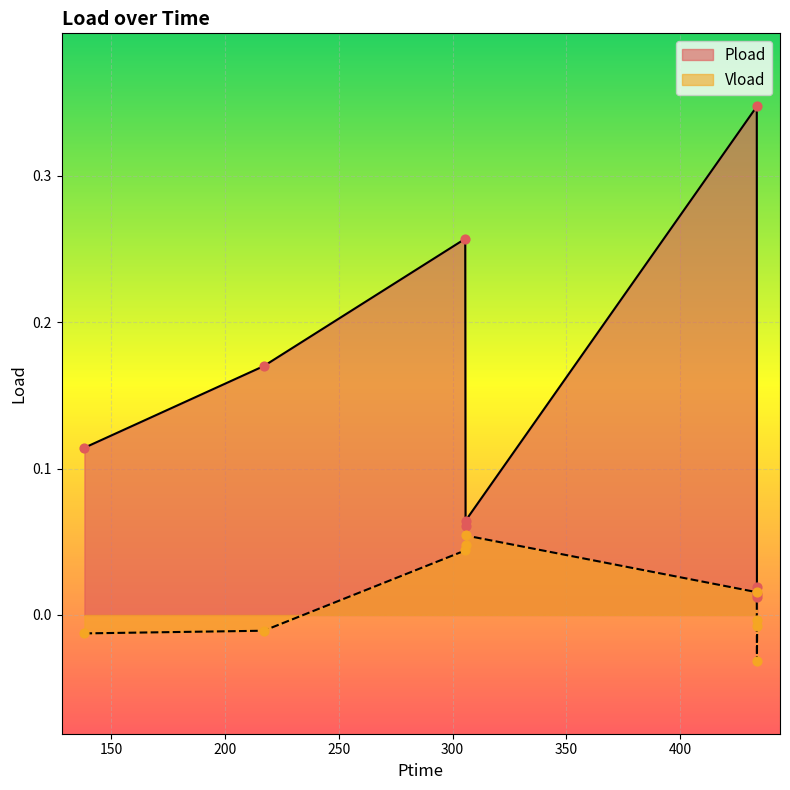

Is the value of Vload at 433.656 greater than the value of Pload at 305.532?

No